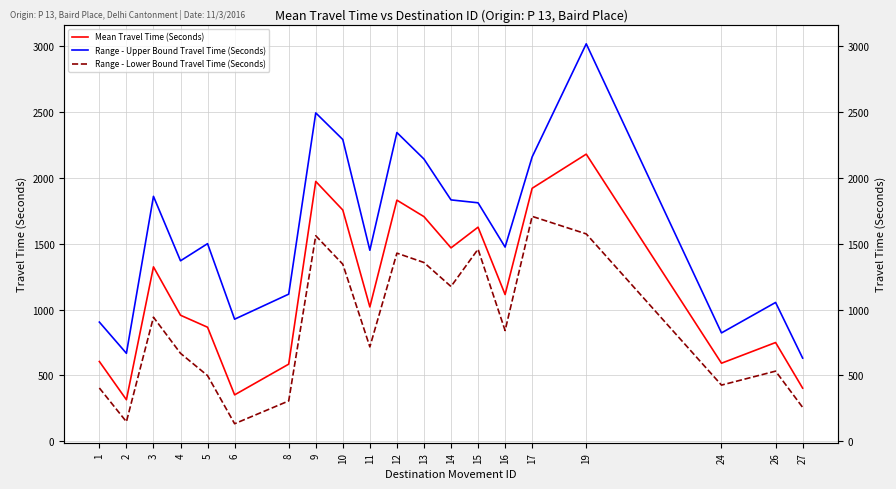

At how many categories does at least one series exceed 2092?

6